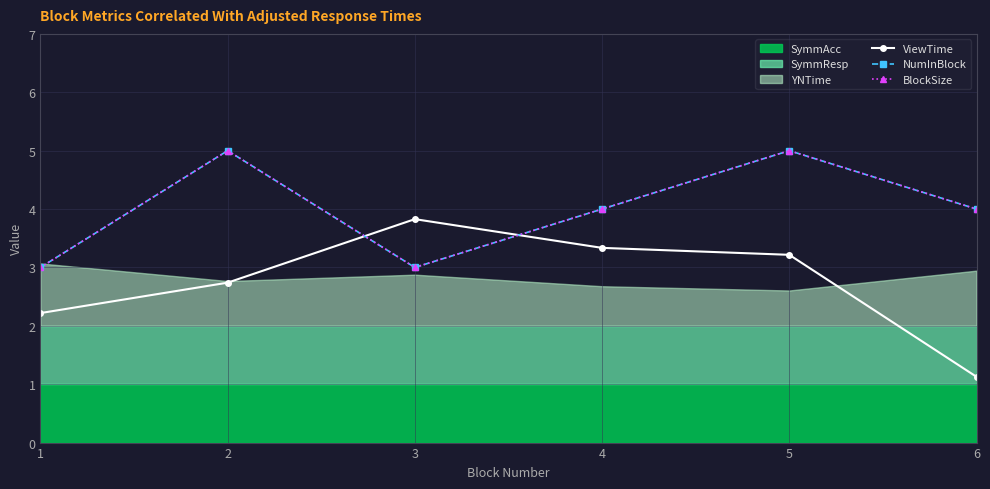

The ViewTime series shows 1.1 at 6. True or false?

True